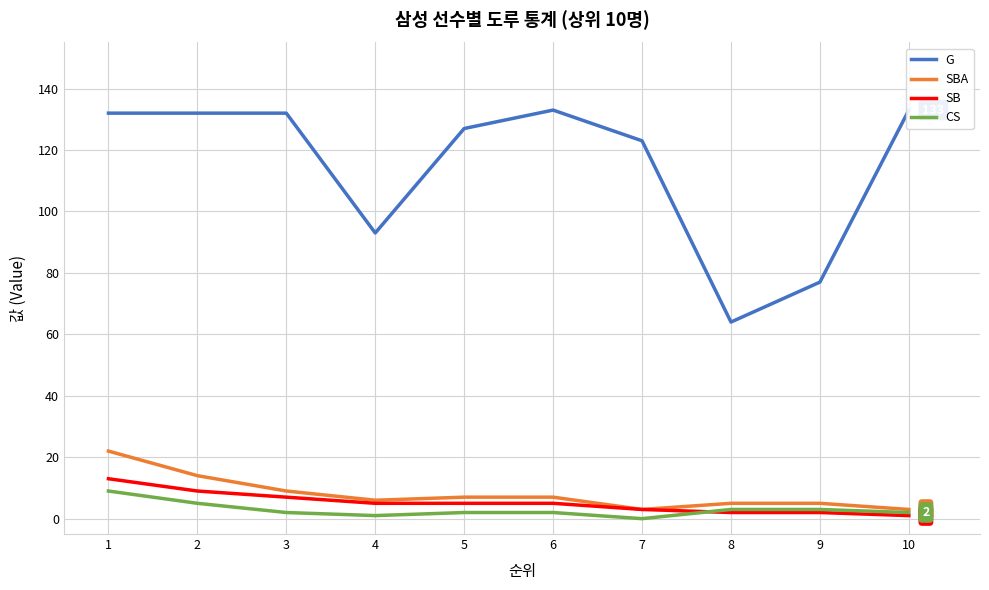

What is the value of the G point at the 6th from the left?

133